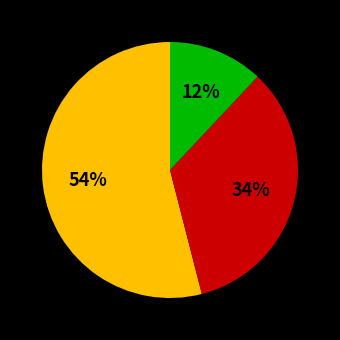

How many slices are in this pie chart?

3